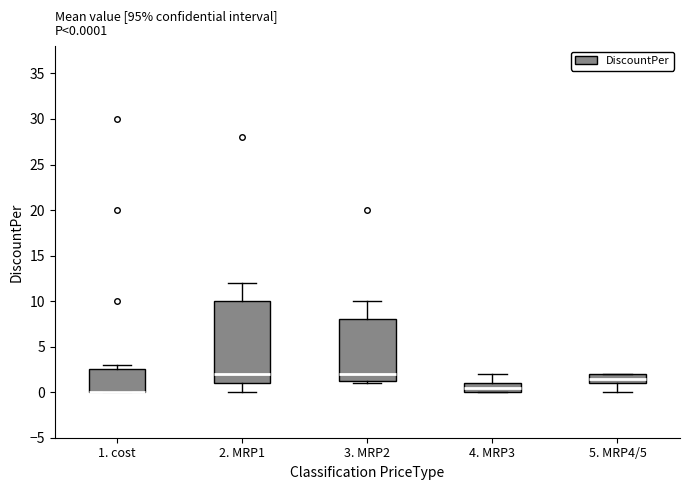

Comparing the boxes themselves (not the whiskers), which one is the tallest?

2. MRP1